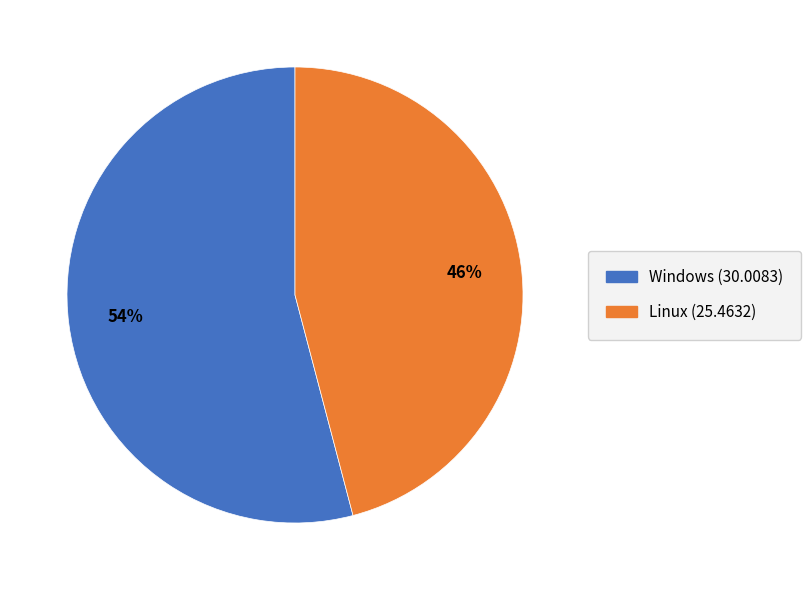

Combined, do Linux and Windows account for over 50%?

Yes